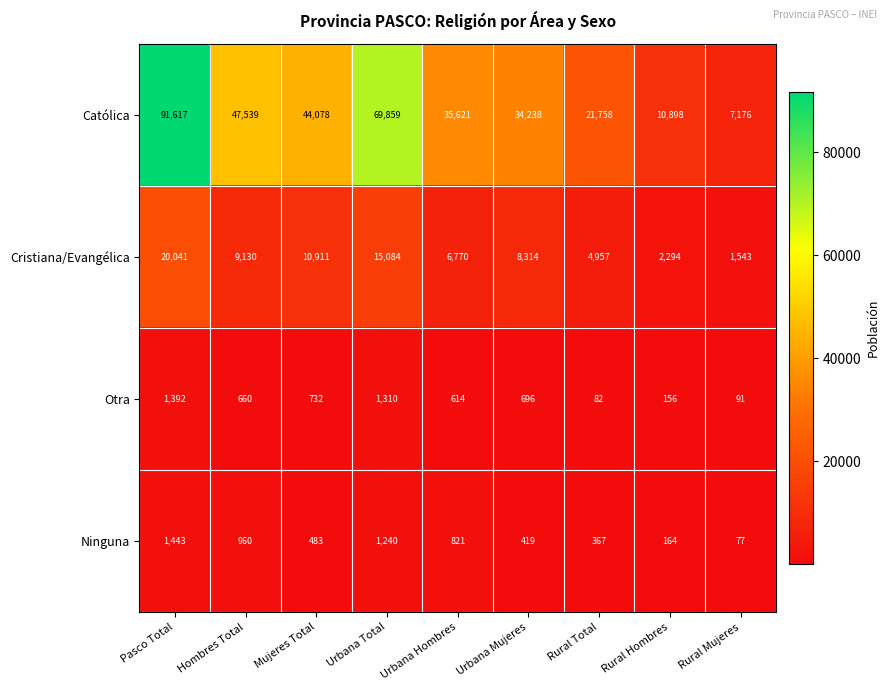

At which label does Católica first exceed 35621?

Pasco Total